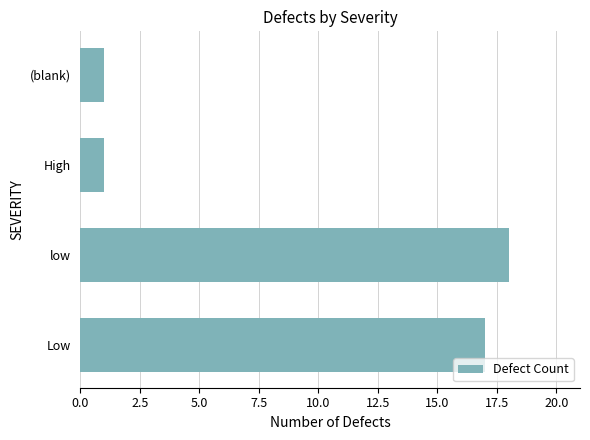

Is it true that the value at (blank) is 1?

True